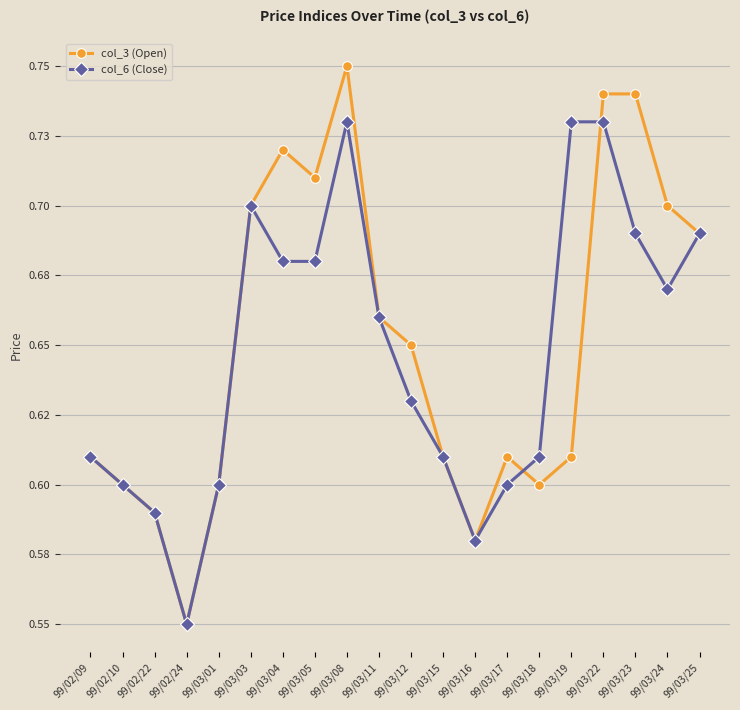

Where is the first local maximum for col_3 (Open)?

99/03/04